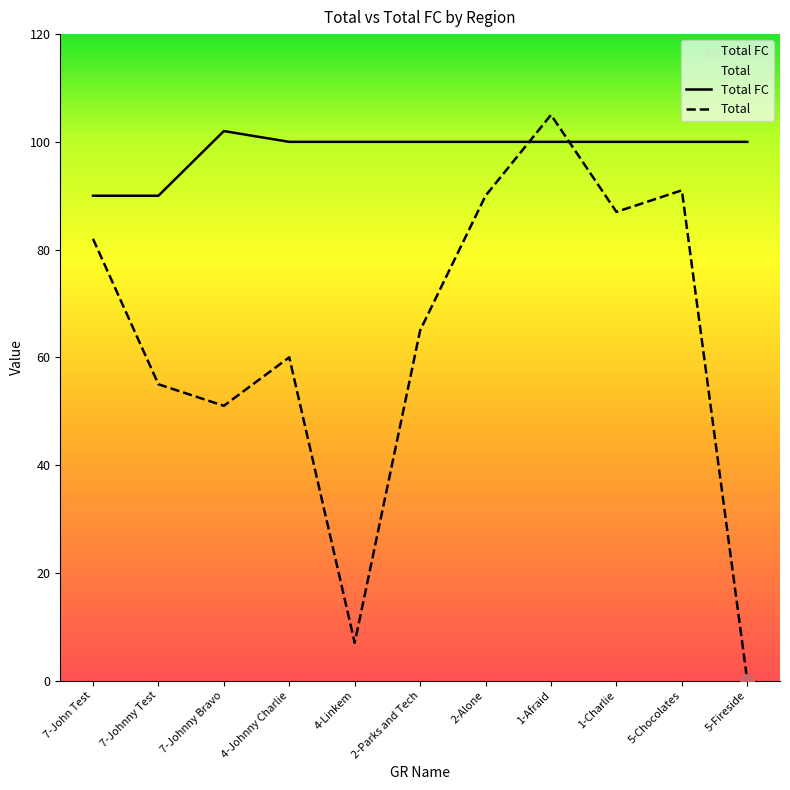

True or false: Total FC has more than 2 interior local peaks.

False